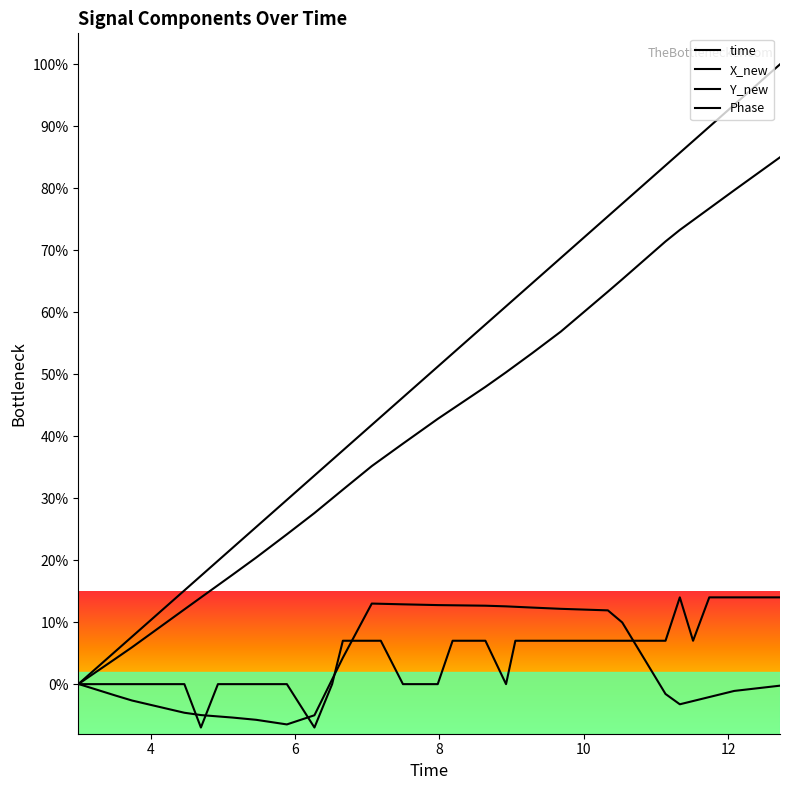

Does the chart display data point markers on the line(s)?

No